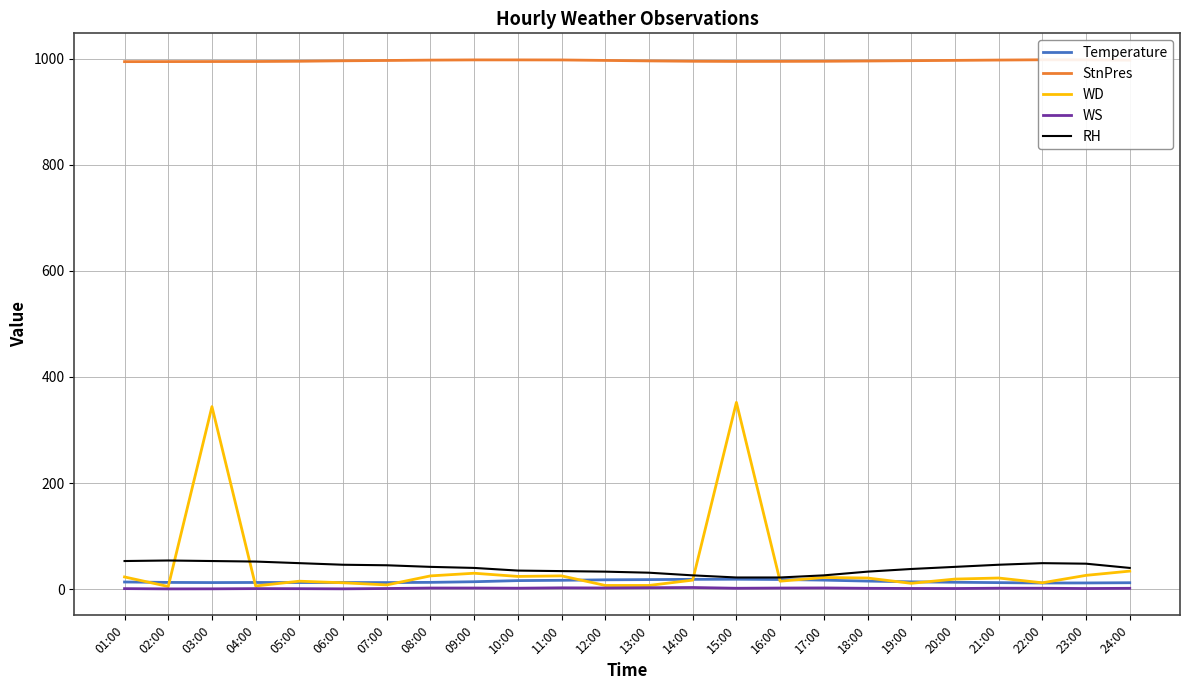

What is the difference between the second highest and second lowest values in the Temperature series?

6.8